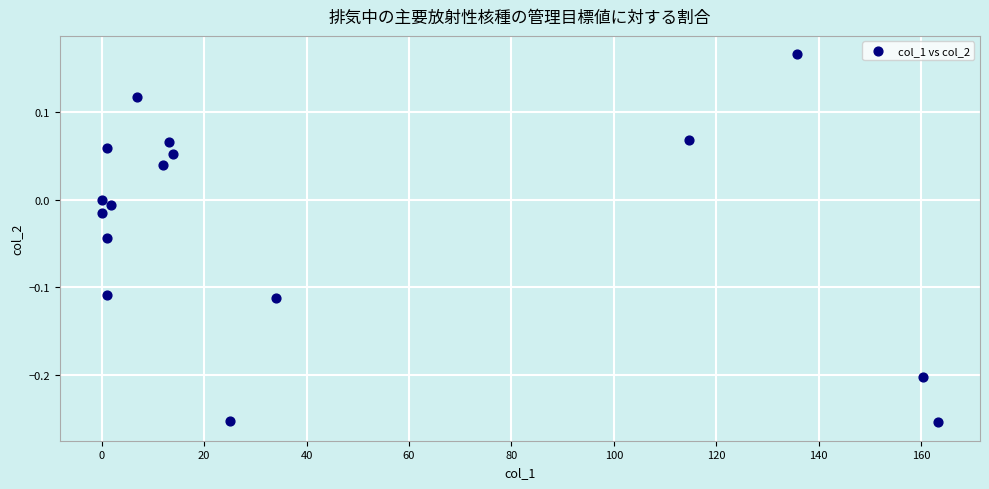

What is the range of X values (max minus min)?

163.3